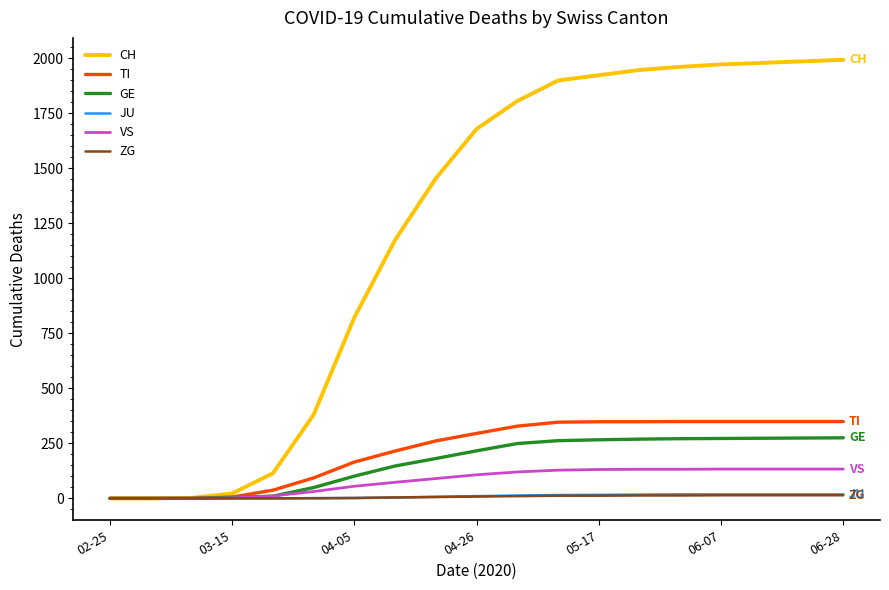

Does the chart display data point markers on the line(s)?

No